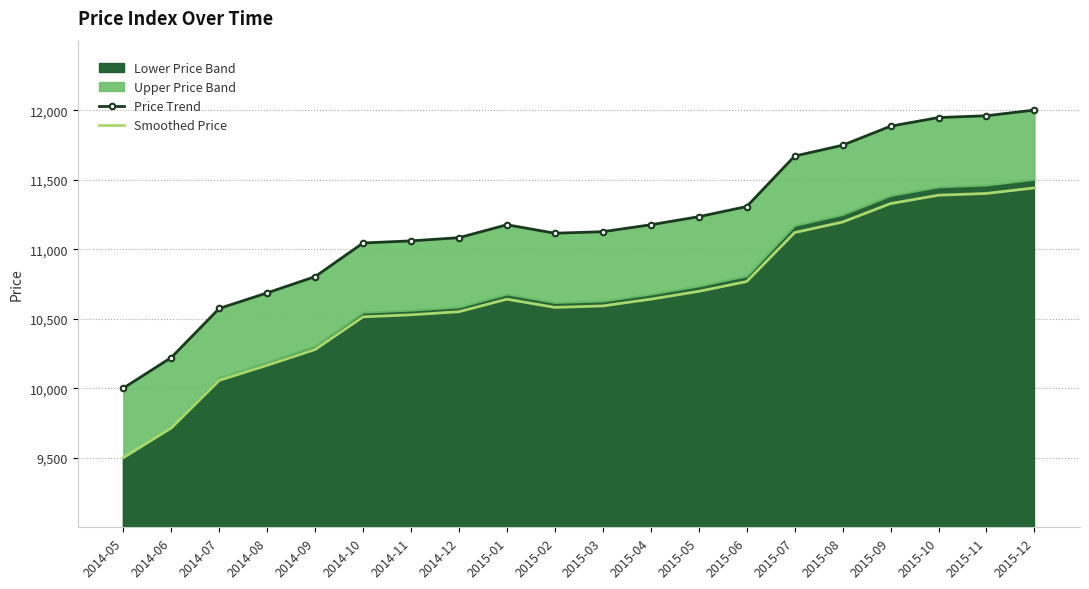

At which label does Smoothed Price first exceed 10640?

2015-01